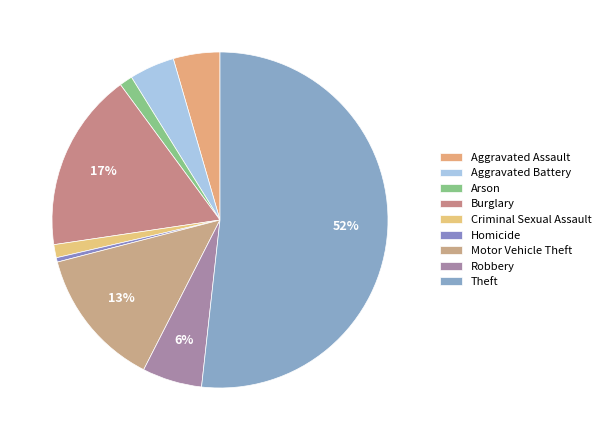

True or false: Arson accounts for 7% of the total.

False